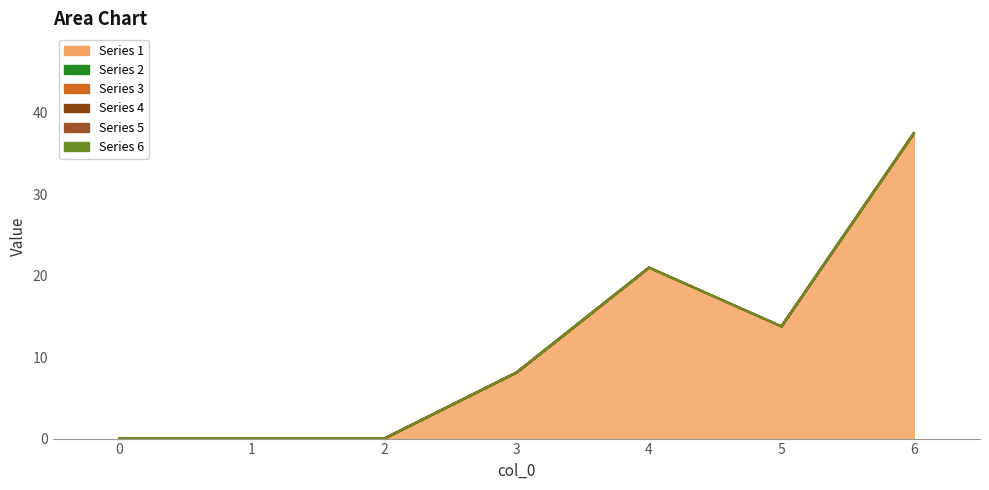

What are all the series names shown in the legend?

Series 1, Series 2, Series 3, Series 4, Series 5, Series 6